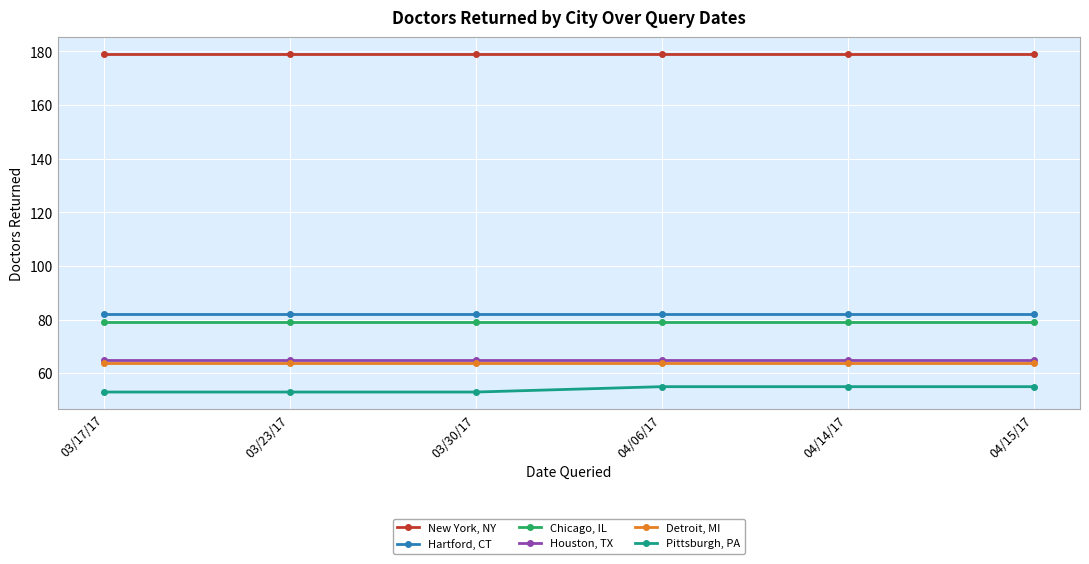

What is the label of the 4th point from the right?

03/30/17